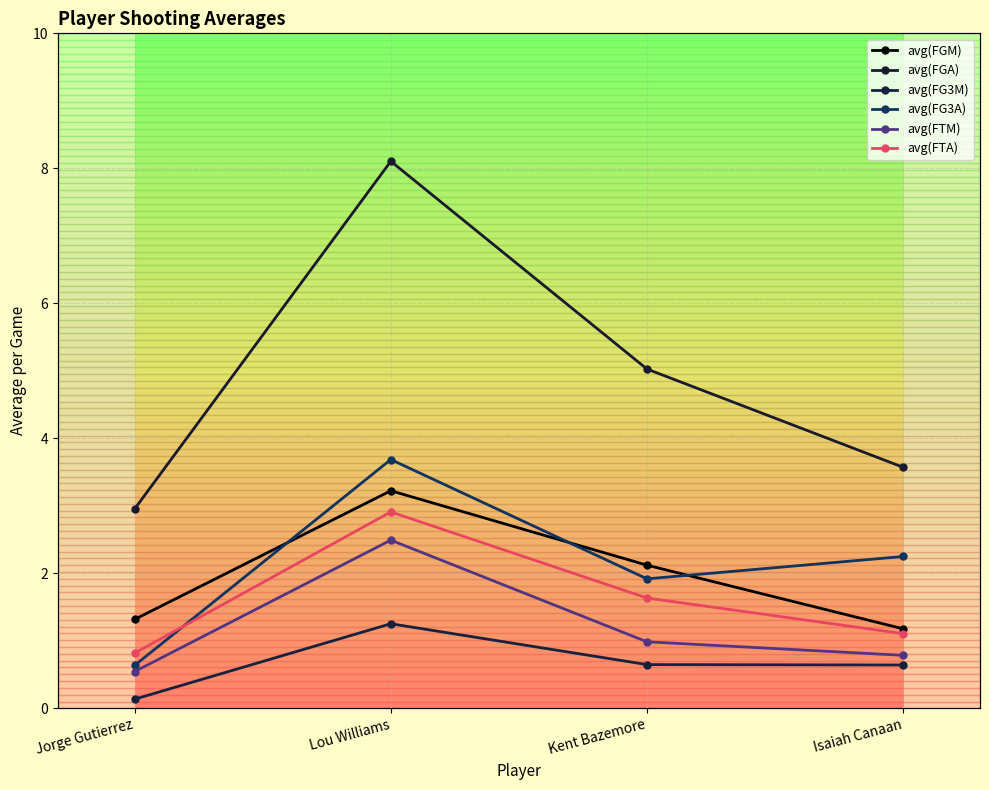

Where is the first local maximum for avg(FTA)?

Lou Williams